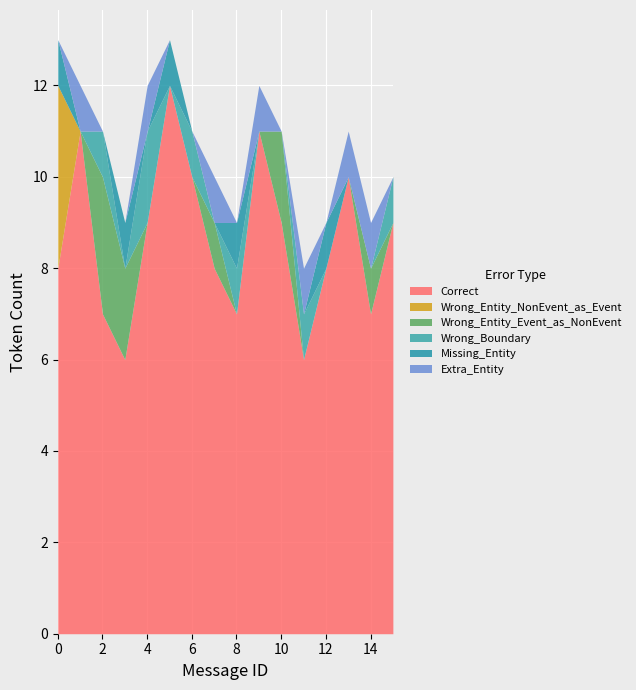

How many values in the Missing_Entity series exceed 0?

5